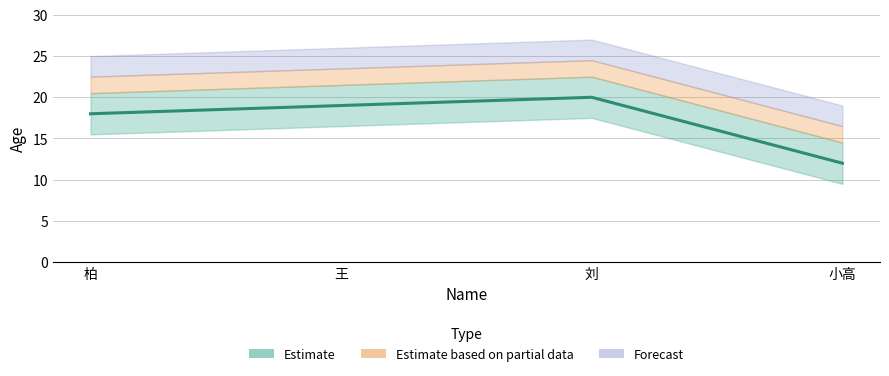

True or false: the data shows 4 at 柏.

False